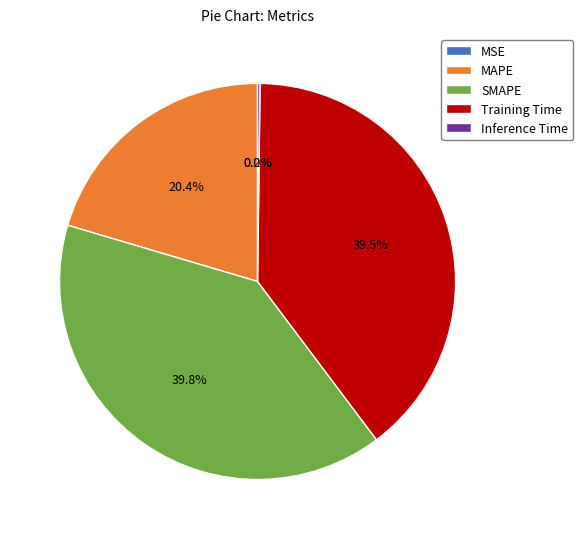

True or false: MAPE accounts for 20% of the total.

True